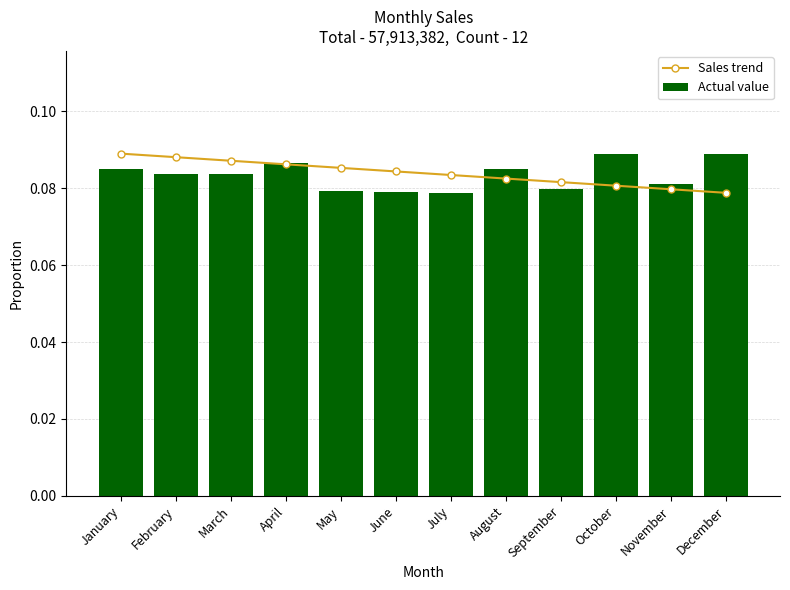

Which series has the largest range (max minus min)?

Sales trend